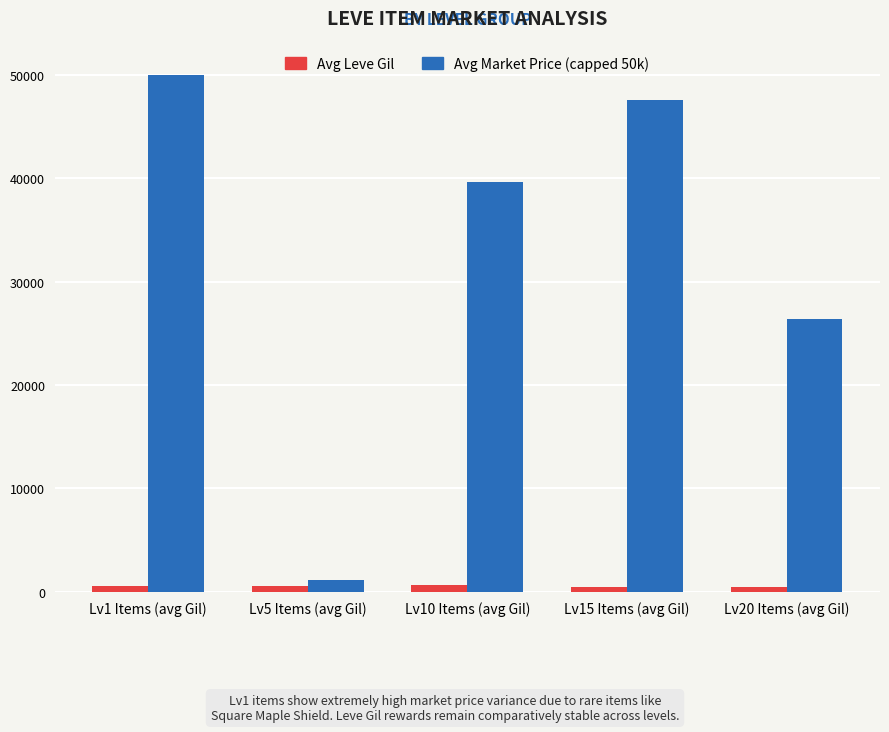

What is the difference between the Avg Market Price (capped 50k) values at Lv1 Items (avg Gil) and Lv15 Items (avg Gil)?

2405.0